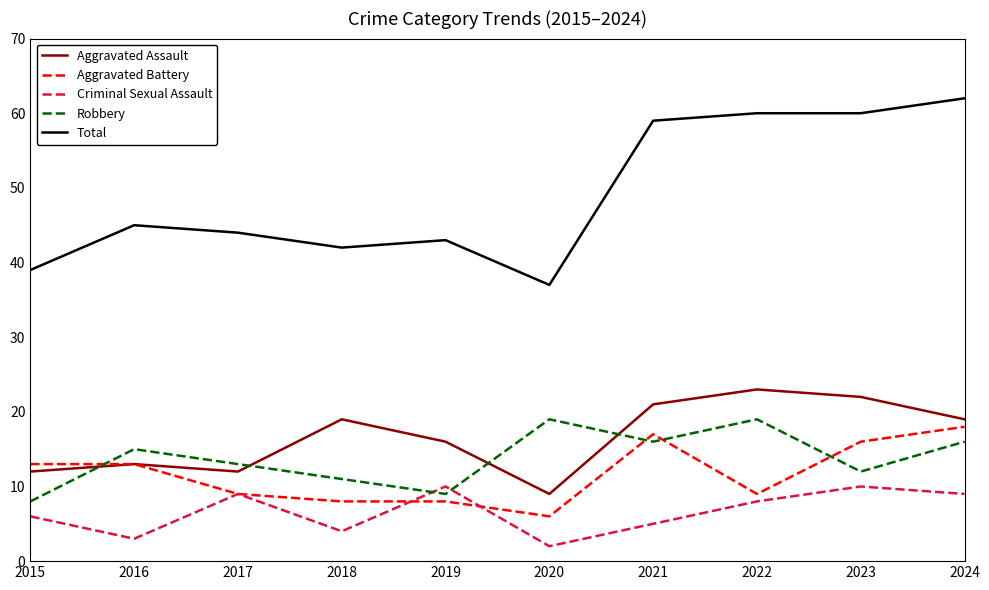

What is the sum of all Total values?

491